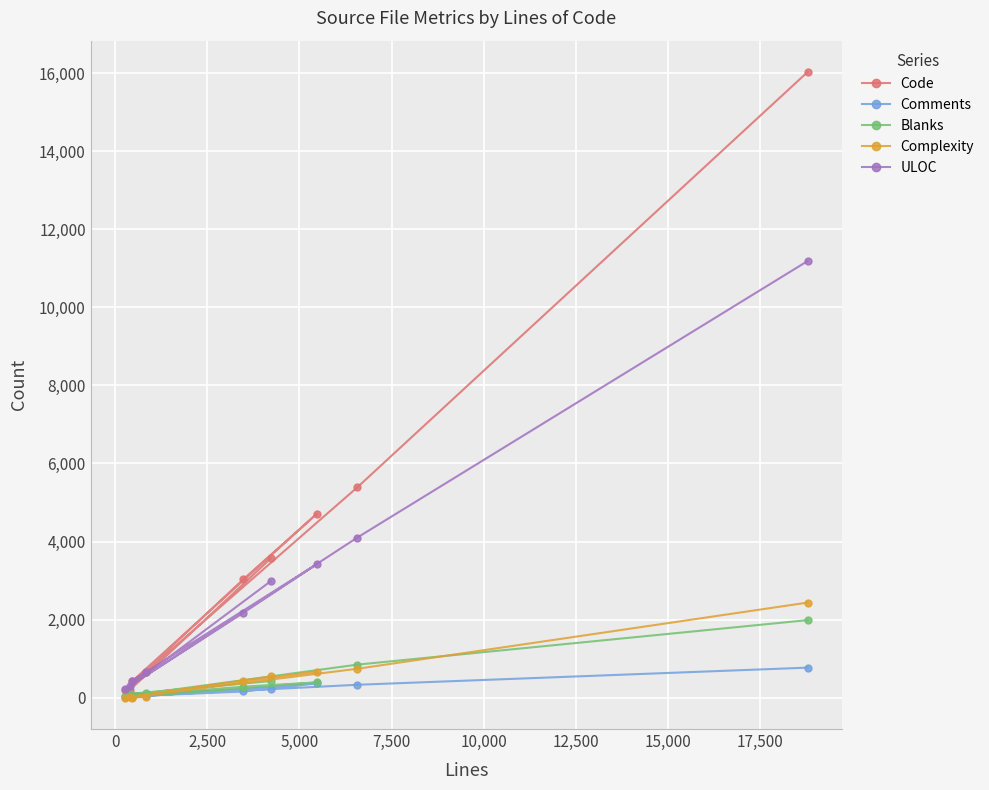

Which series has the largest total across all categories?

Code